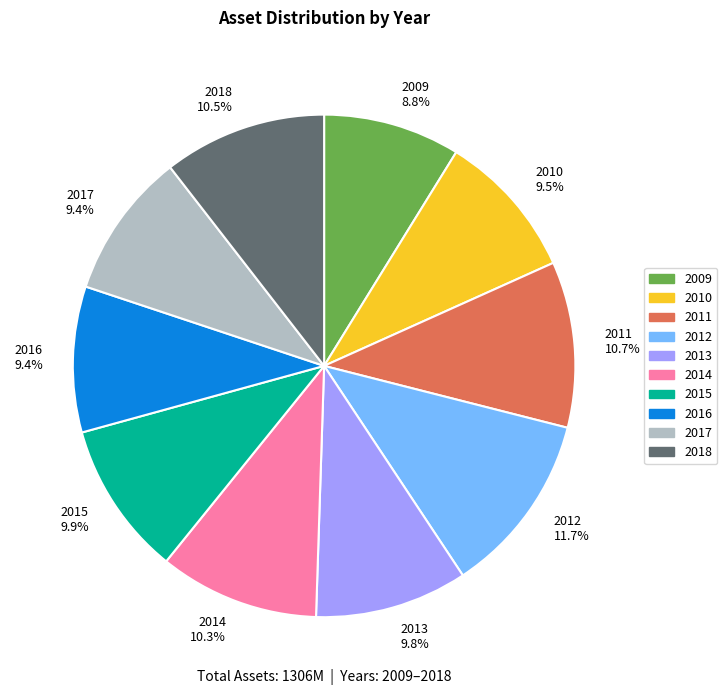

Does 2014 account for over 50% of the chart?

No